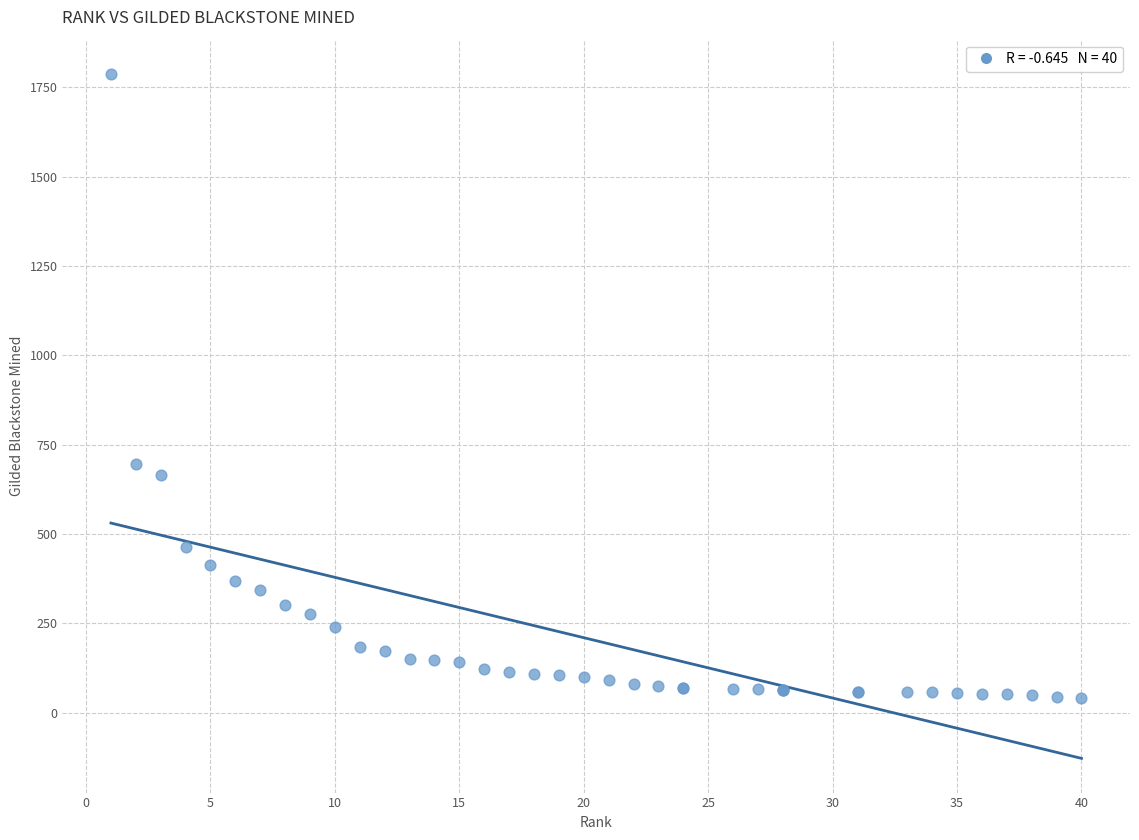

What Y value in the scatter plot is closest to 915?

697